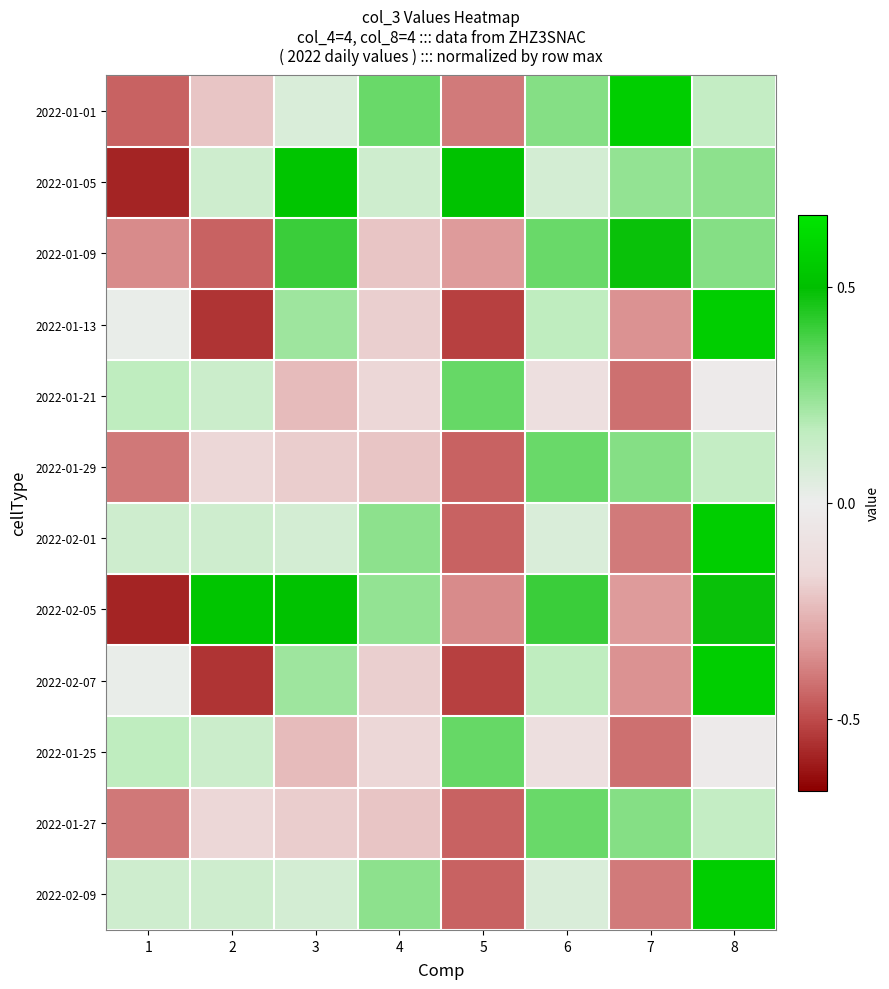

Rank the series by their maximum value, from highest to lowest.

2022-01-01, 2022-02-01, 2022-02-09, 2022-01-13, 2022-02-07, 2022-01-05, 2022-02-05, 2022-01-09, 2022-01-21, 2022-01-25, 2022-01-29, 2022-01-27